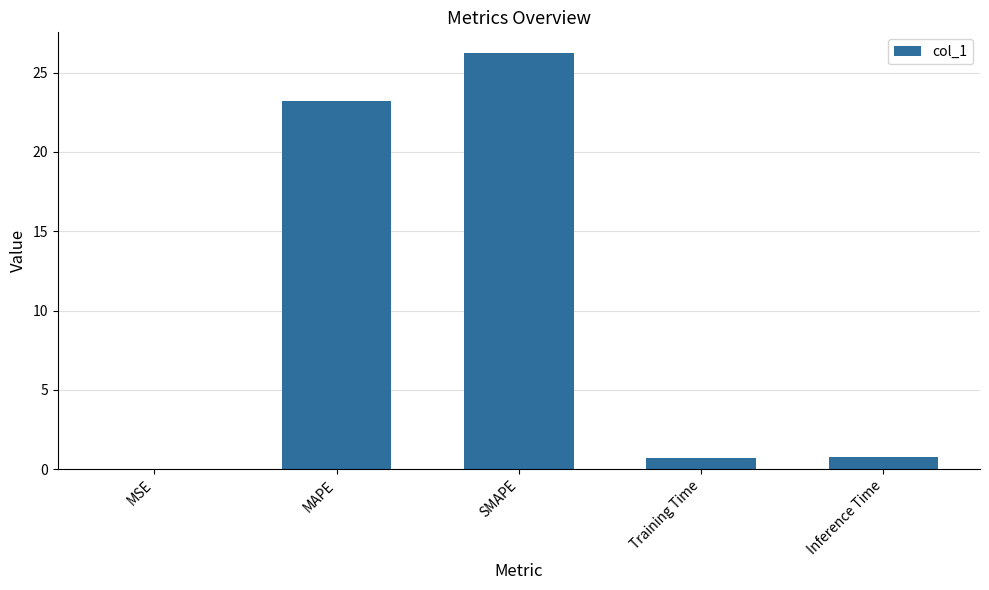

What is the change in value from MAPE to Inference Time?

-22.4